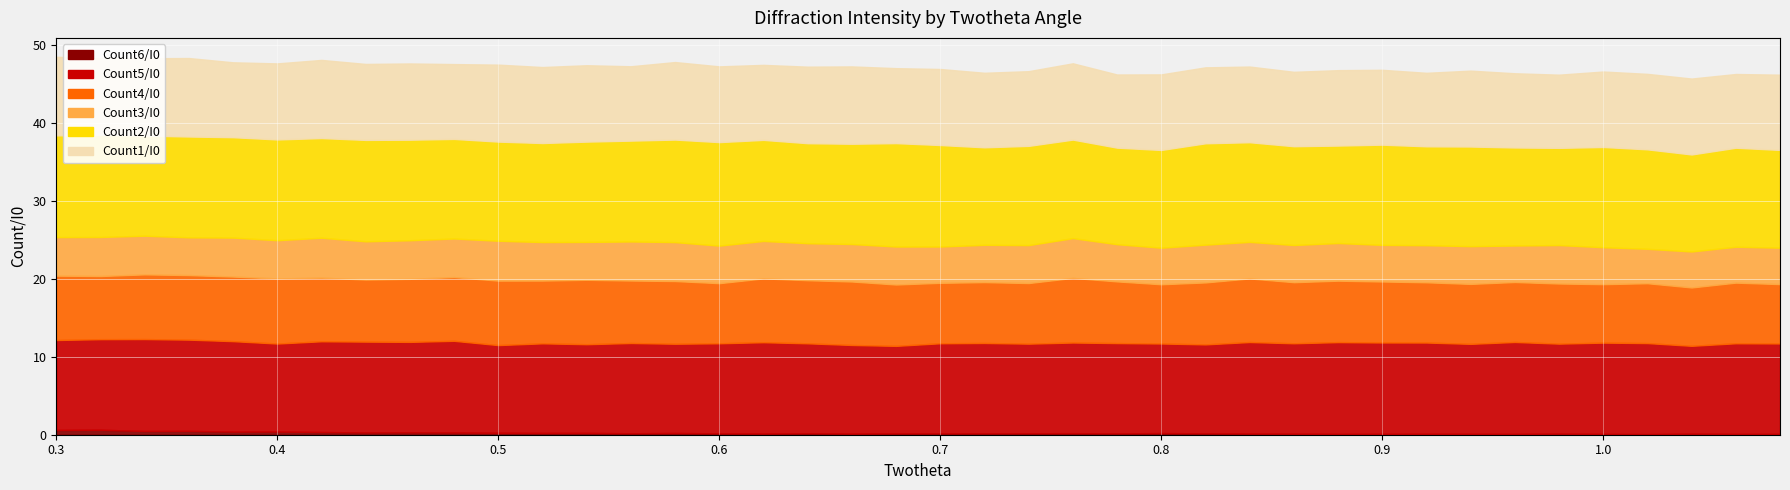

In Count2/I0, how many points are higher than both neighbors (excluding endpoints)?

13